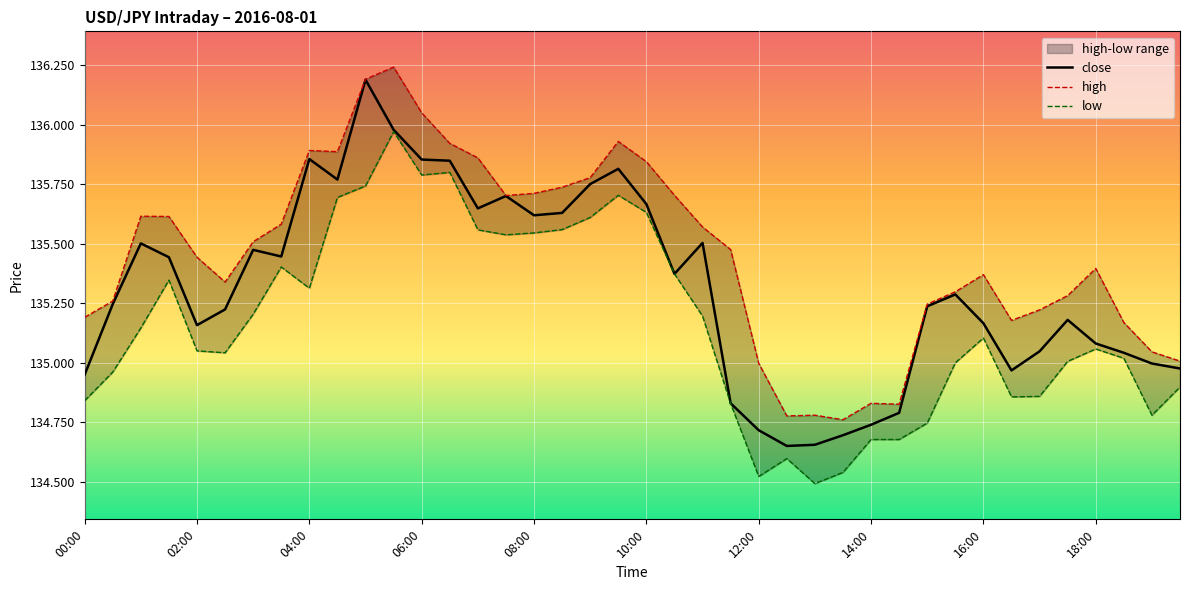

The close series shows 41.3 at 02:00. True or false?

False